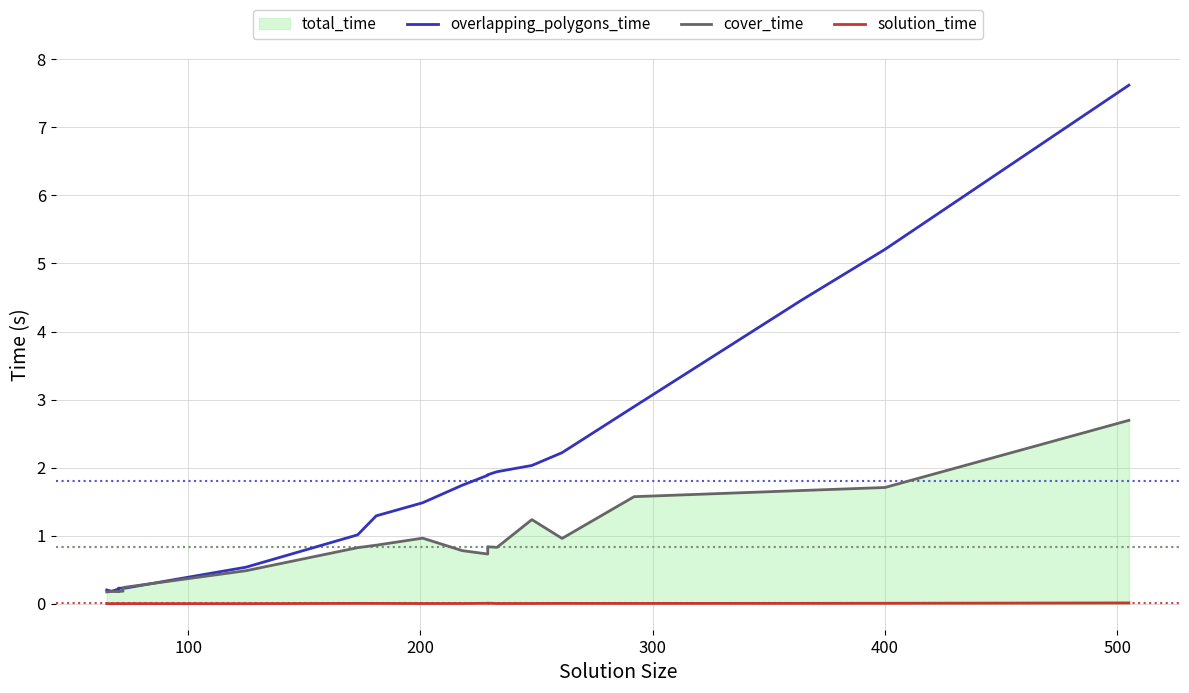

True or false: overlapping_polygons_time has more than 1 interior local peaks.

True